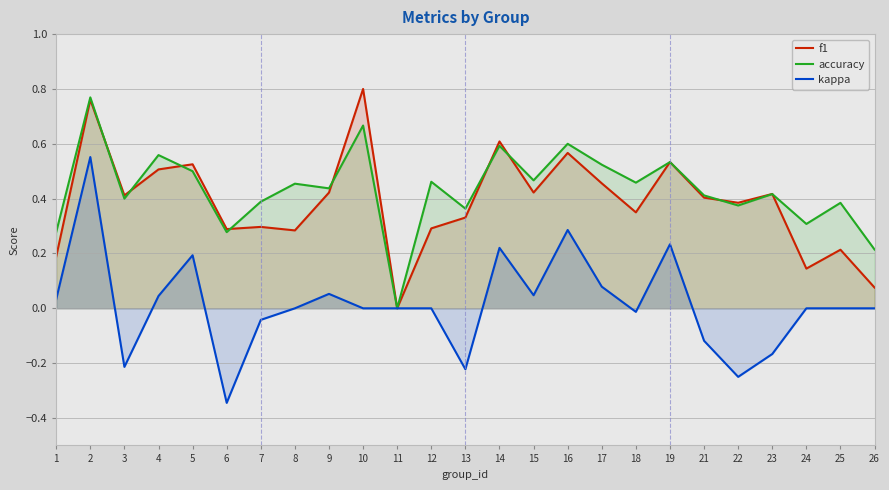

How many lines are shown in the chart?

3